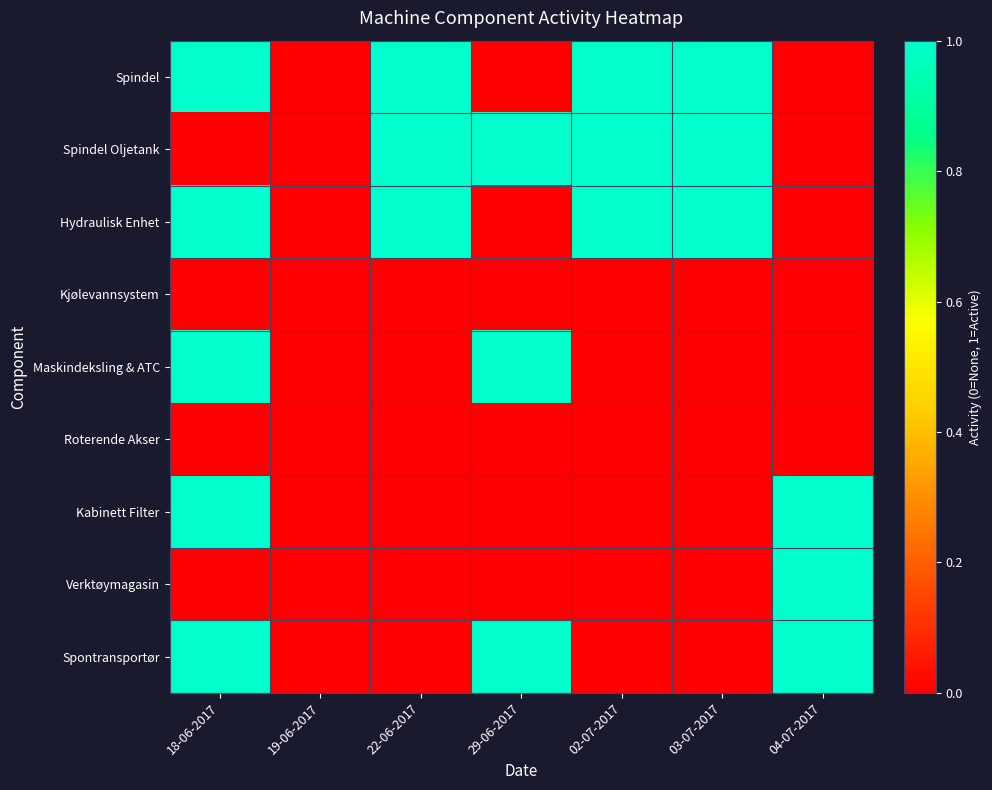

Between 29-06-2017 and 19-06-2017, which is larger?

29-06-2017